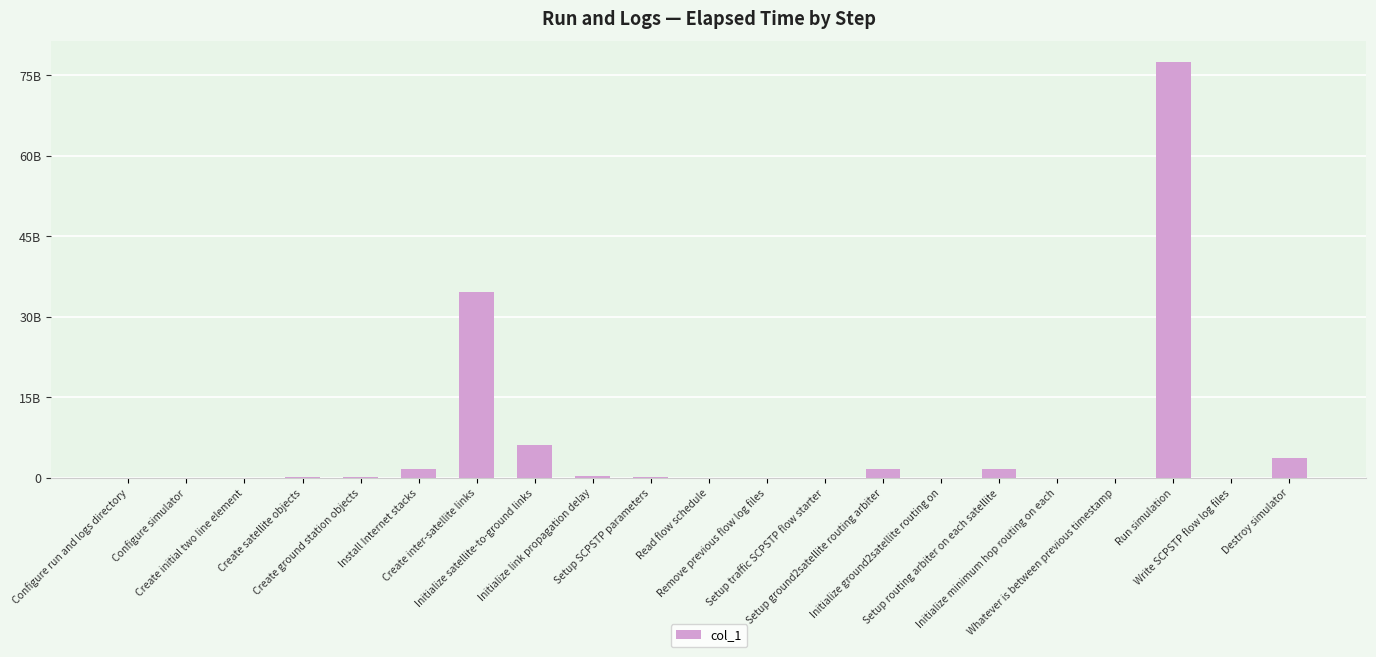

What is the ratio of the value at Install Internet stacks to the value at Setup traffic SCPSTP flow starter?

20.3